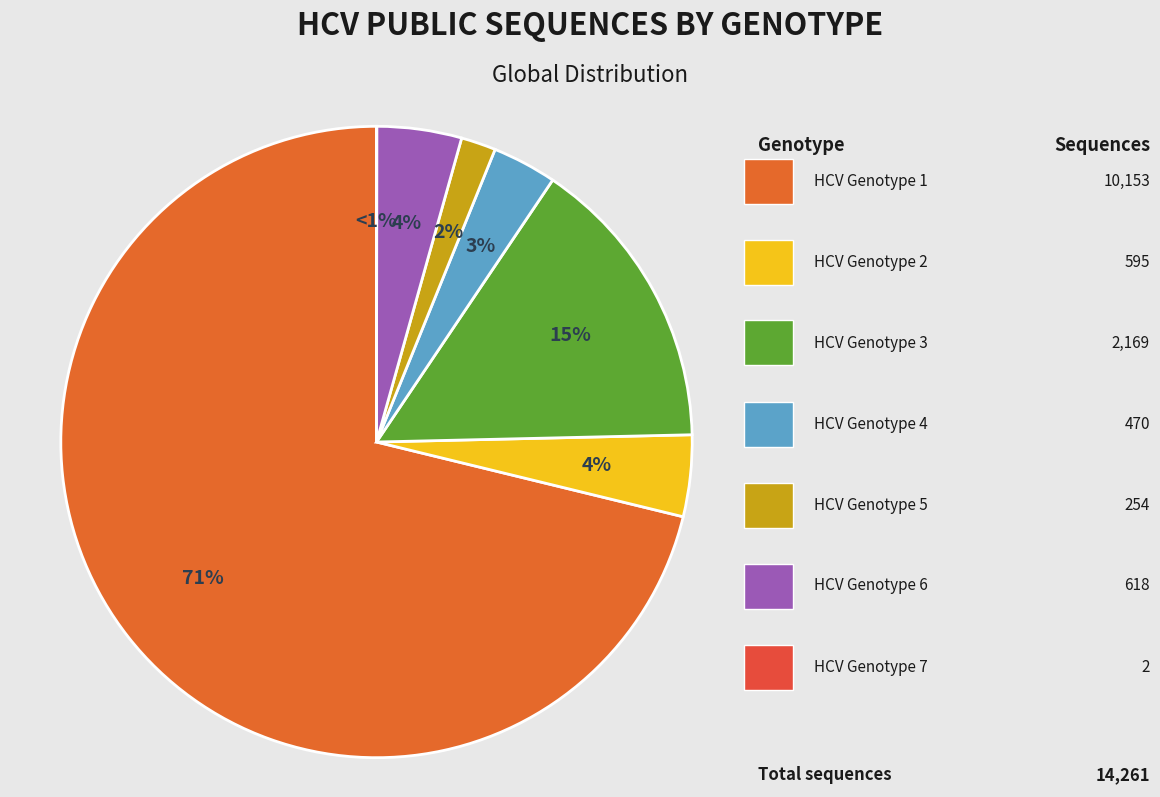

How many slices are in this pie chart?

7